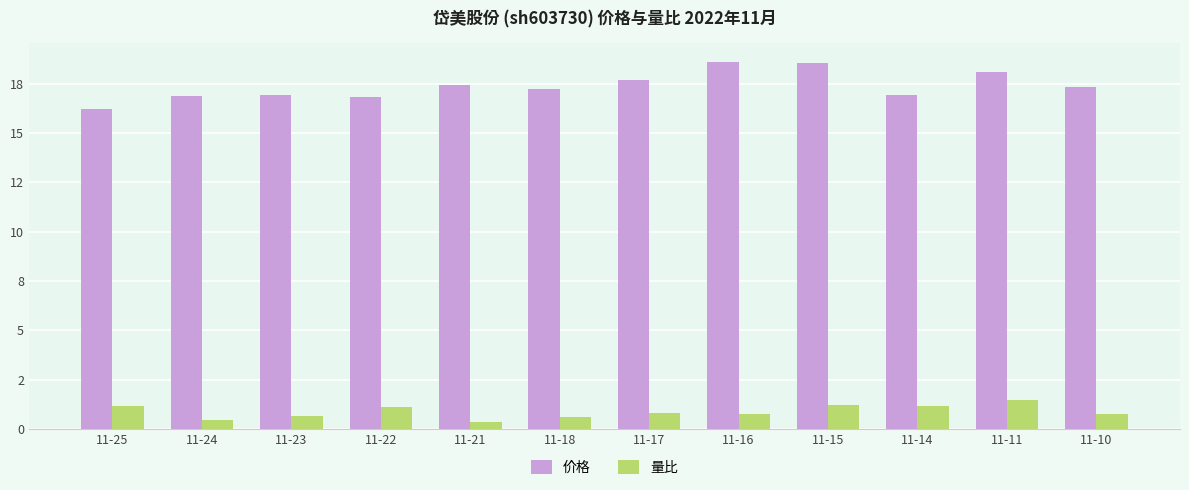

Which category has the lowest value in the 价格 series?

11-25